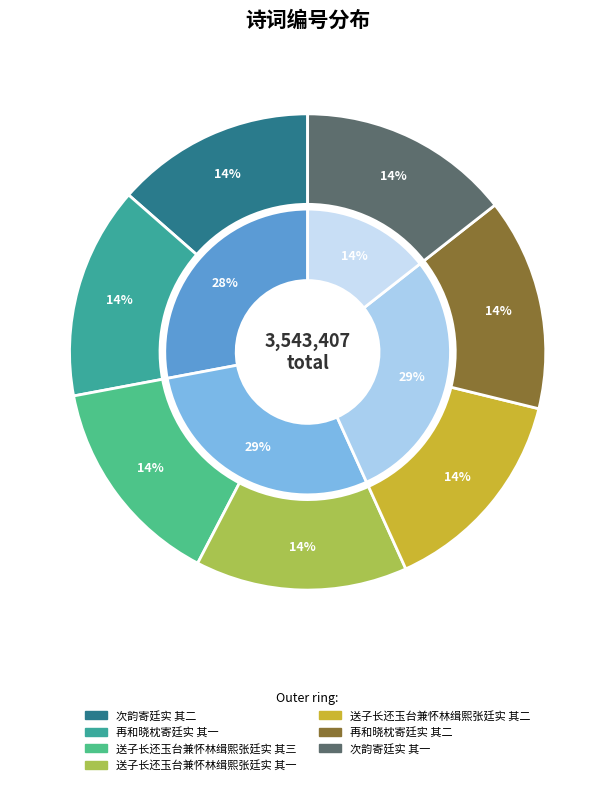

To the nearest percent, what portion does 再和晓枕寄廷实 其二 represent?

14%